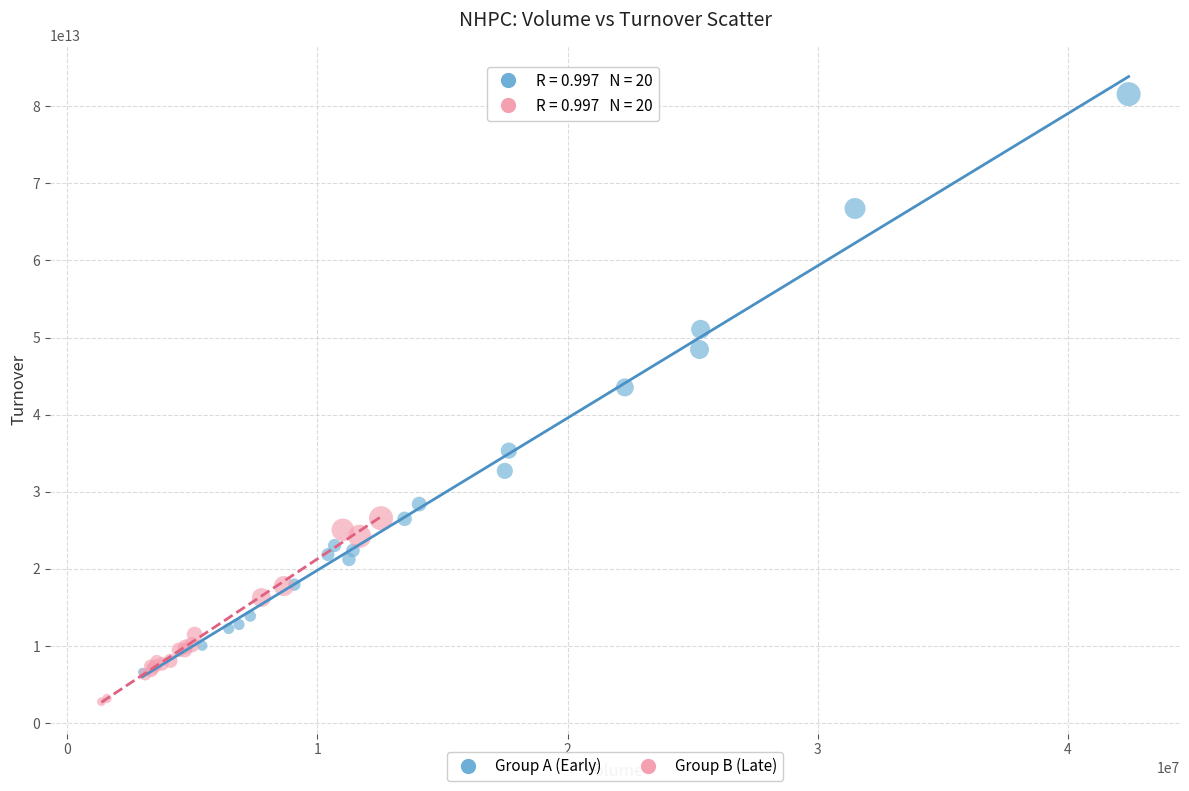

Which series contains the highest Y value?

Group A (Early)